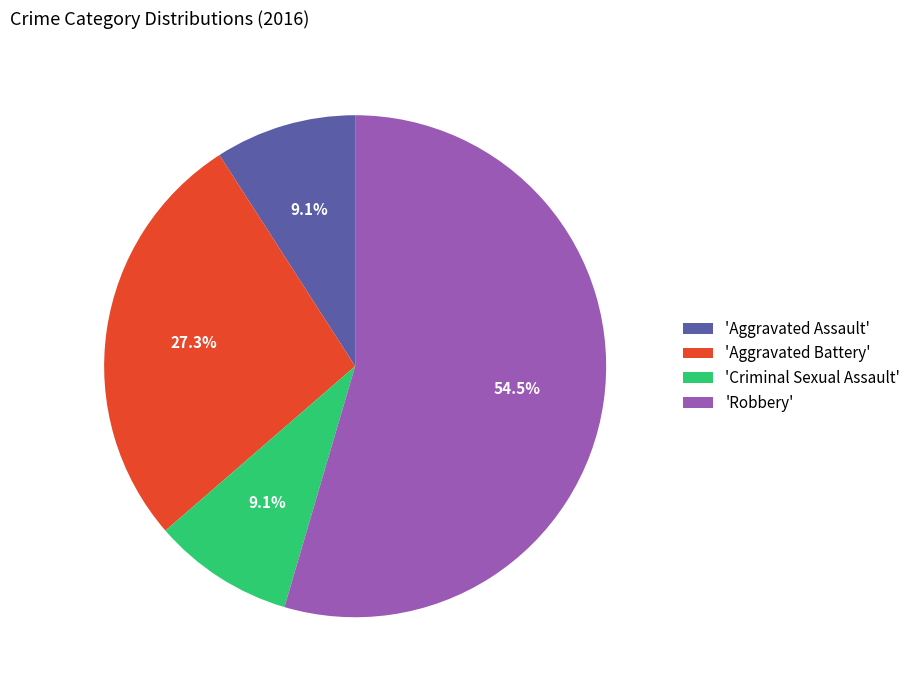

To the nearest percent, what is the difference between the largest and smallest slice percentages?

45%